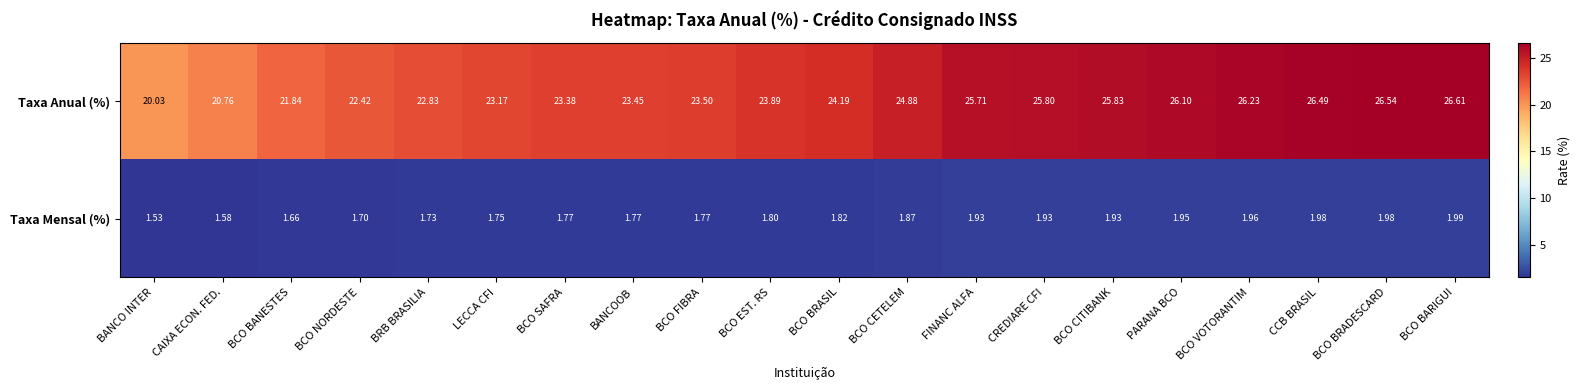

Which series has the largest total across all categories?

Taxa Anual (%)